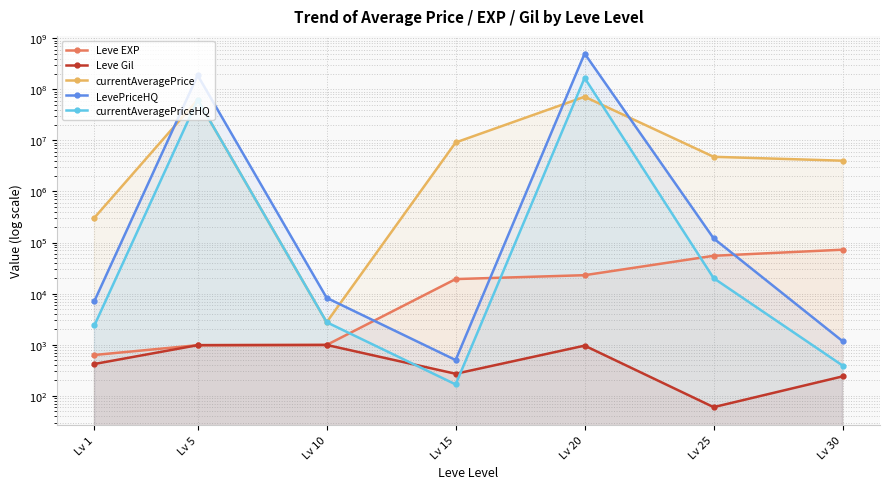

True or false: Leve Gil and LevePriceHQ intersect in this chart.

False